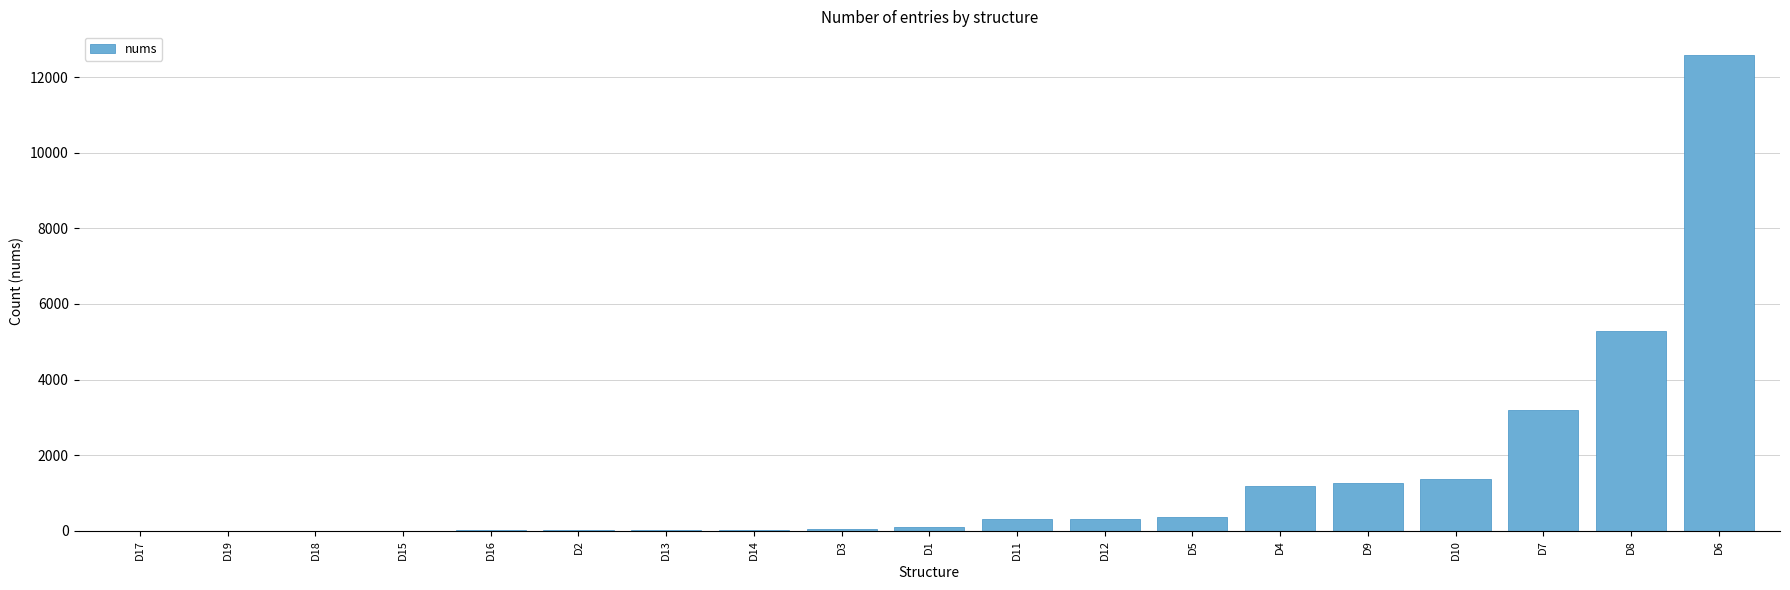

Count the number of data series in this chart.

1